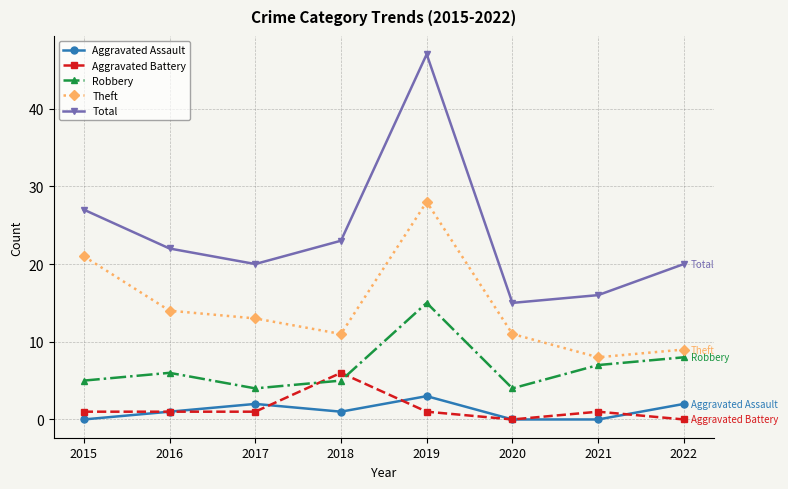

Is the value of Aggravated Battery at 2015 greater than the value of Theft at 2020?

No